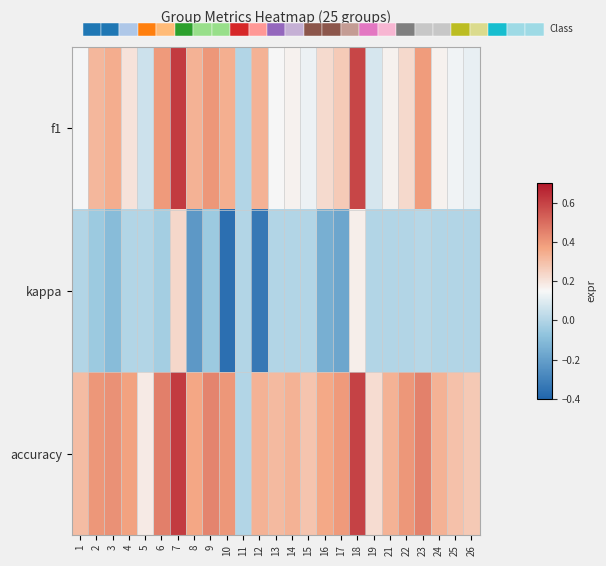

Reading right to left, what are all the values shown in this chart?

f1: 26=0.1	25=0.1	24=0.2	23=0.4	22=0.2	21=0.2	19=0.1	18=0.6	17=0.3	16=0.2	15=0.1	14=0.2	13=0.1	12=0.3	11=0.0	10=0.3	9=0.4	8=0.3	7=0.6	6=0.4	5=0.1	4=0.2	3=0.3	2=0.3	1=0.1
kappa: 26=0.0	25=0.0	24=0.0	23=0.0	22=0.0	21=0.0	19=0.0	18=0.2	17=-0.2	16=-0.1	15=0.0	14=0.0	13=0.0	12=-0.3	11=0.0	10=-0.4	9=-0.0	8=-0.2	7=0.2	6=-0.0	5=0.0	4=0.0	3=-0.1	2=-0.0	1=0.0
accuracy: 26=0.3	25=0.3	24=0.3	23=0.5	22=0.4	21=0.3	19=0.2	18=0.6	17=0.4	16=0.4	15=0.3	14=0.3	13=0.3	12=0.3	11=0.0	10=0.4	9=0.4	8=0.4	7=0.6	6=0.5	5=0.2	4=0.4	3=0.4	2=0.4	1=0.3